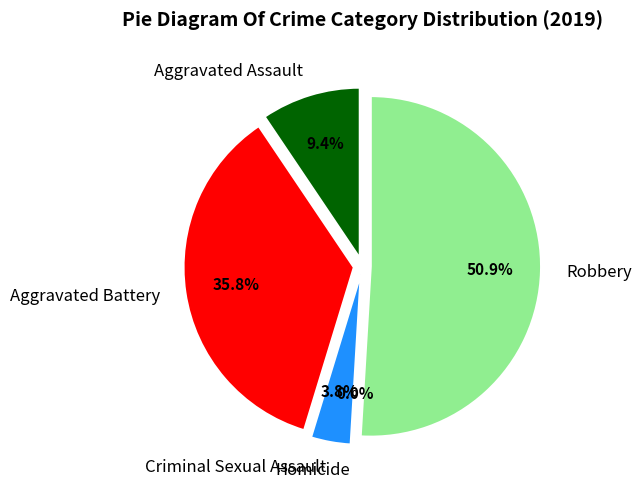

To the nearest percent, what is the combined percentage of Homicide and Criminal Sexual Assault?

4%